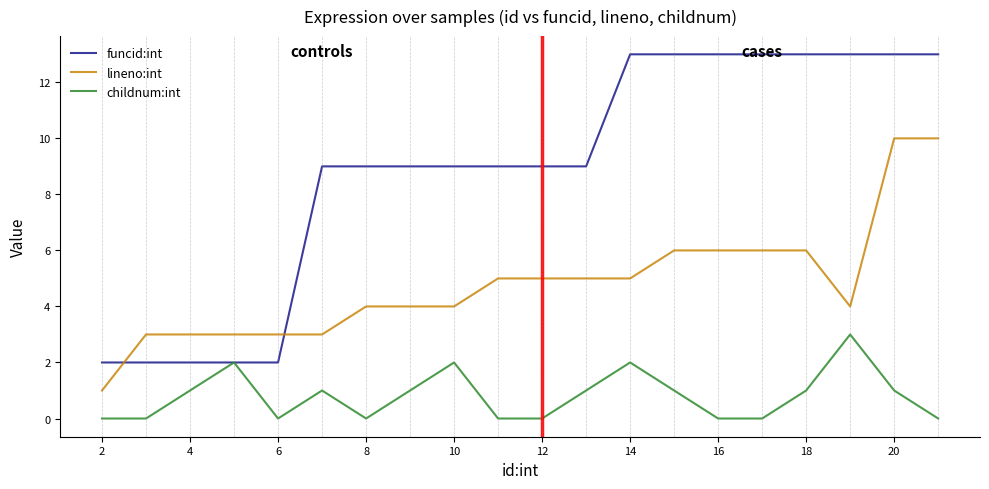

True or false: lineno:int and childnum:int cross at least once.

False